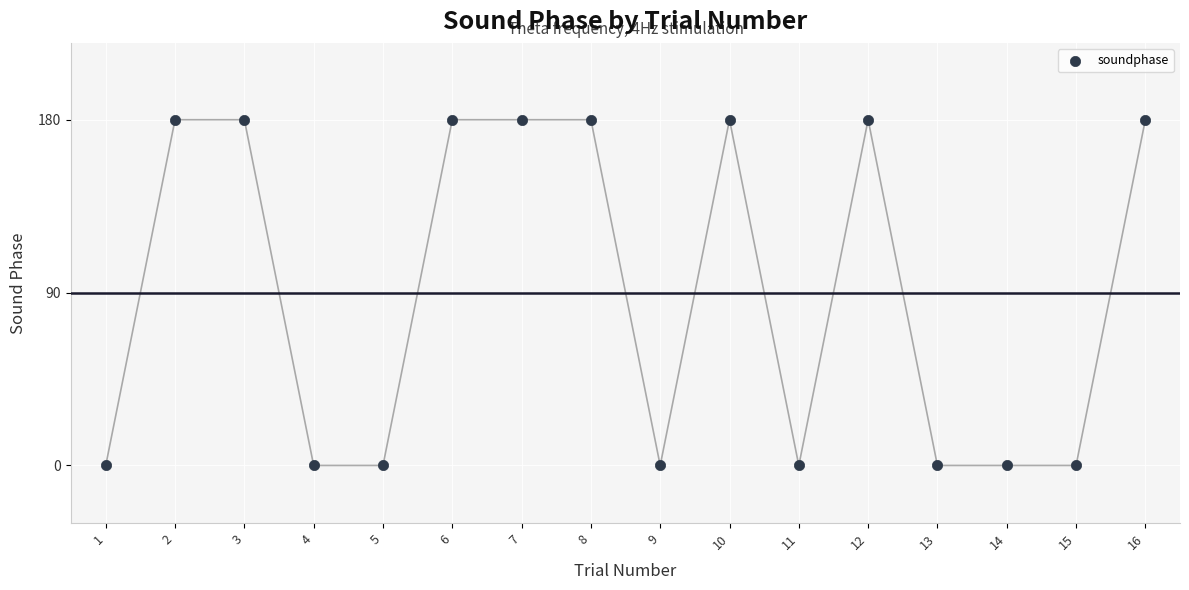

What is the range of X values (max minus min)?

15